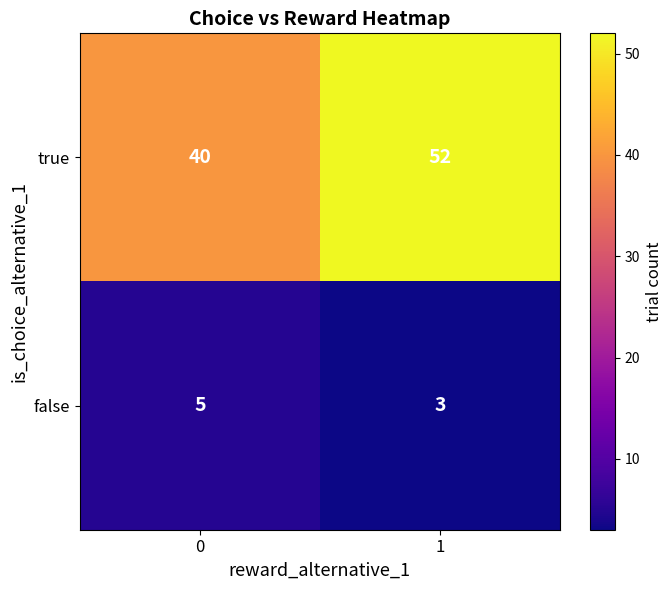

What is the spread (max minus min) of values at 0?

35